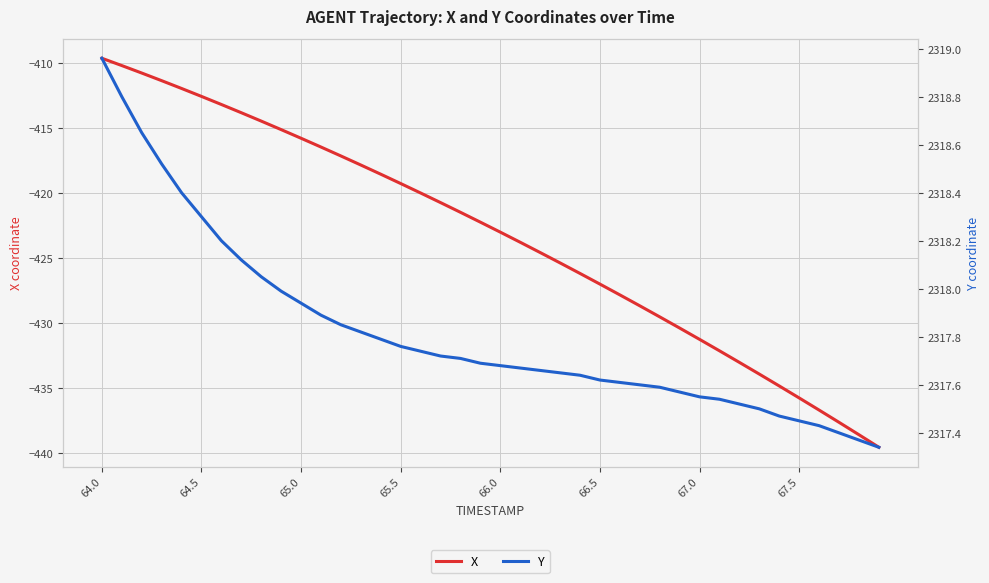

How many distinct data groups are displayed?

2